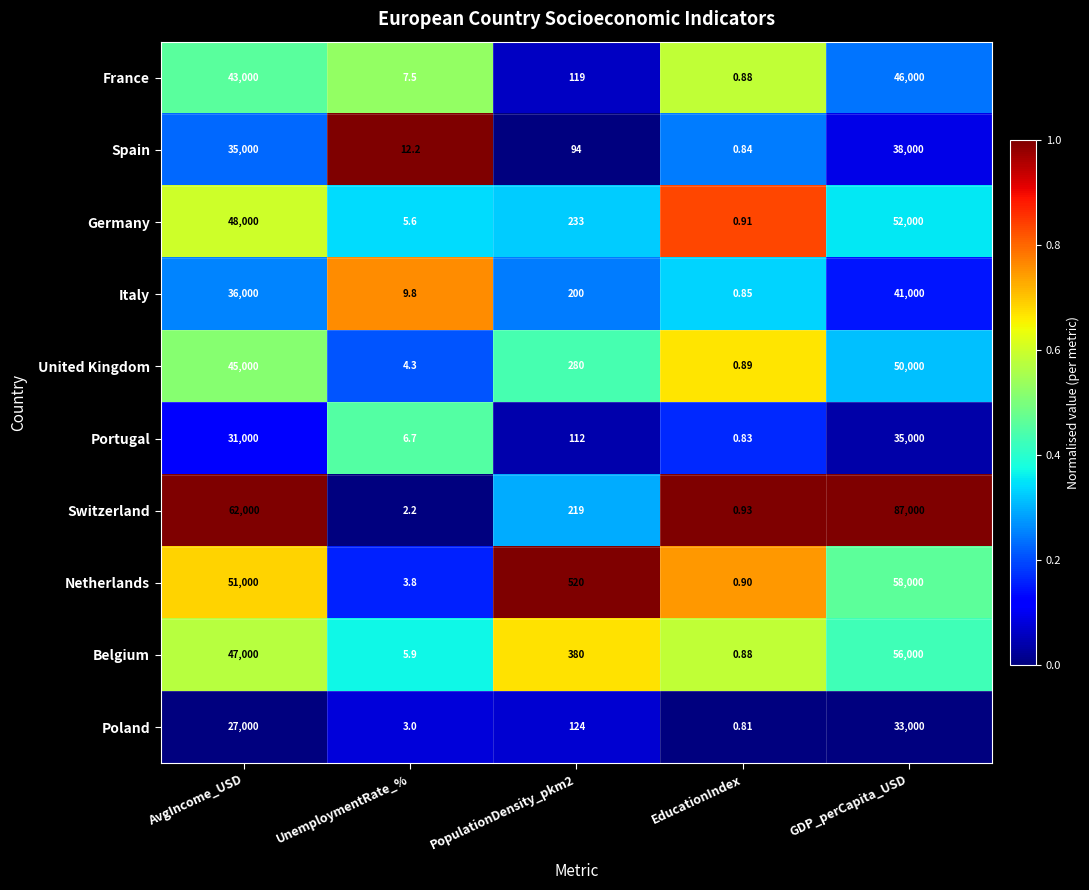

At which category is the sum across all series the highest?

GDP_perCapita_USD